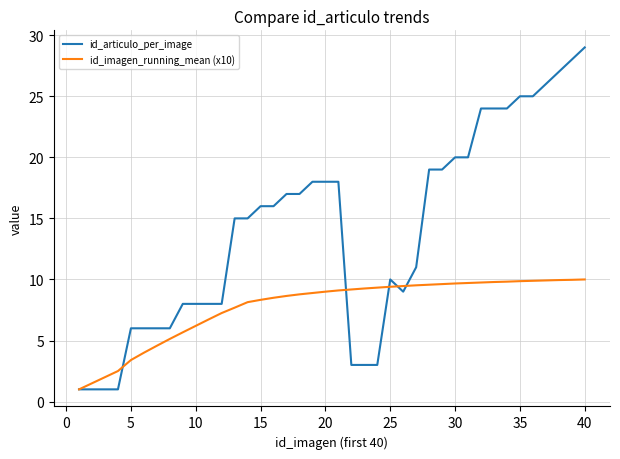

Which series has the largest range (max minus min)?

id_articulo_per_image